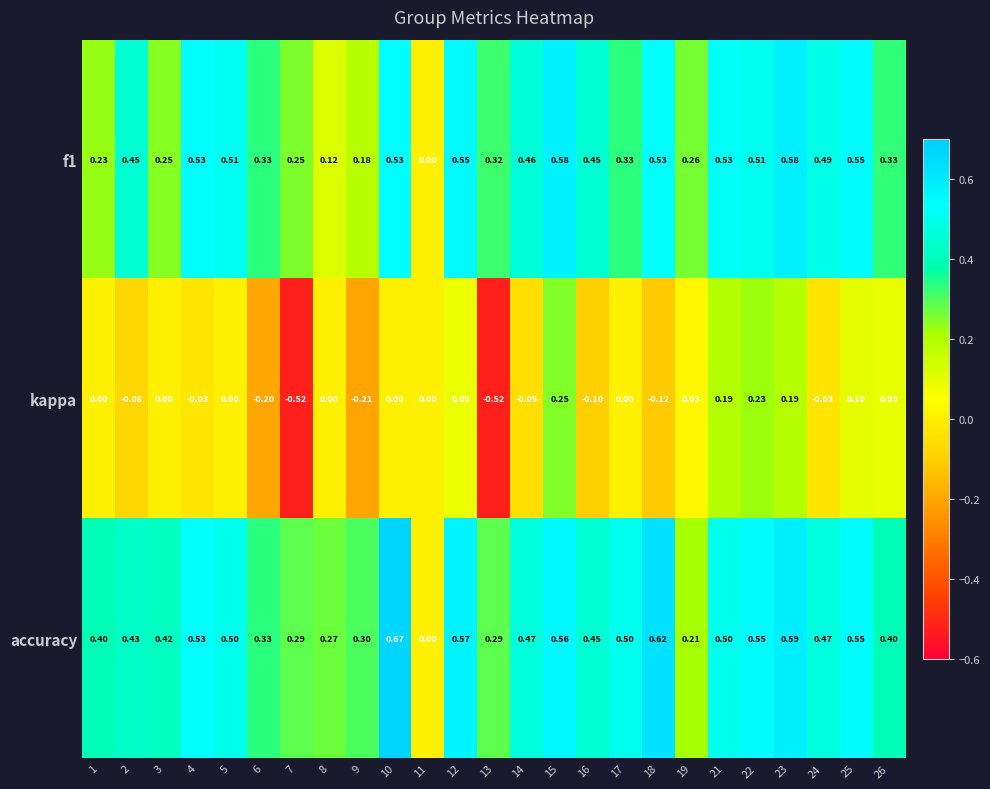

Which series has the widest spread of values?

kappa